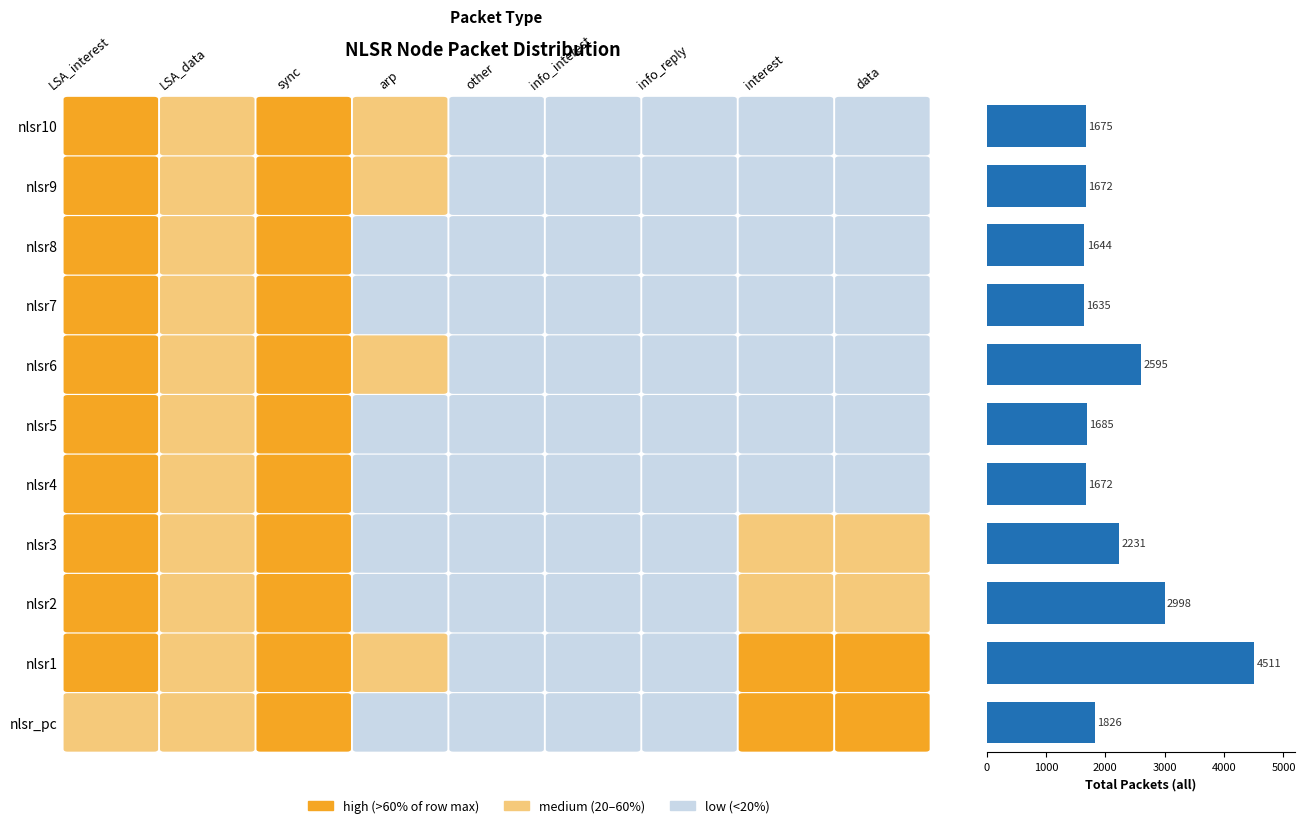

What is the greatest value displayed?

4511